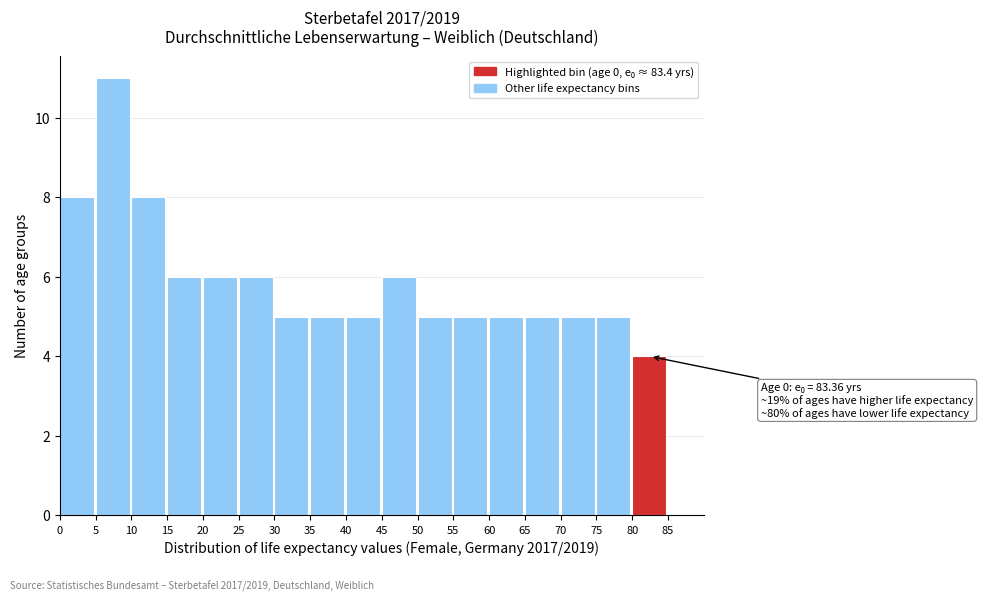

Over which range of the x-axis is the bar tallest?

5 to 10